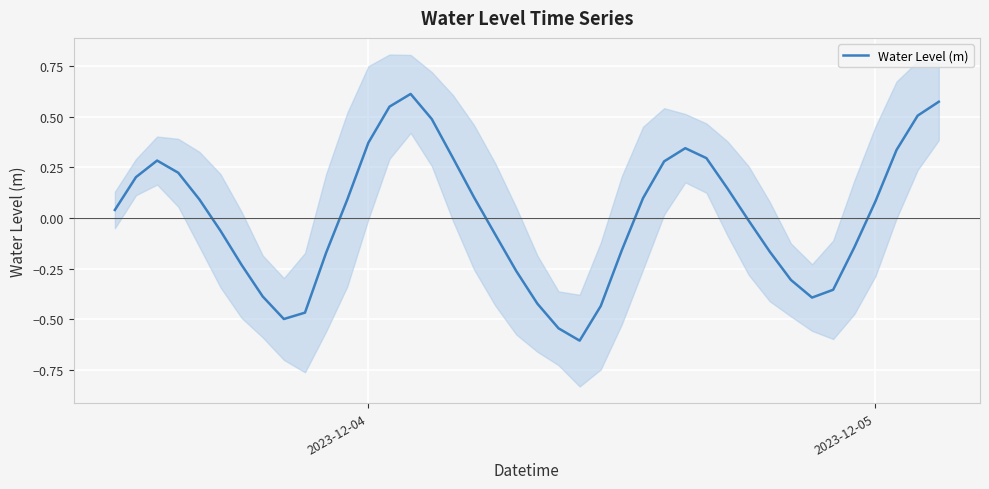

Reading right to left, what are all the values shown in this chart?

0.6	0.5	0.3	0.1	-0.1	-0.4	-0.4	-0.3	-0.2	-0.0	0.1	0.3	0.3	0.3	0.1	-0.2	-0.4	-0.6	-0.5	-0.4	-0.3	-0.1	0.1	0.3	0.5	0.6	0.6	0.4	0.1	-0.2	-0.5	-0.5	-0.4	-0.2	-0.1	0.1	0.2	0.3	0.2	0.0